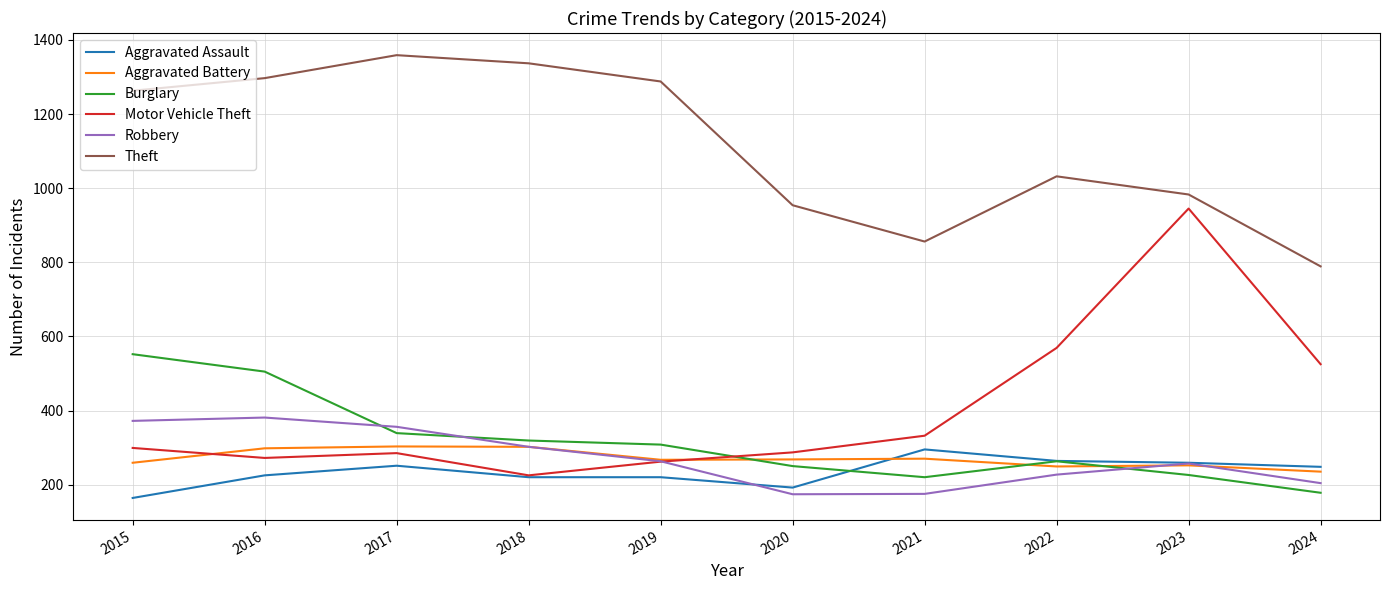

Which series has the largest range (max minus min)?

Motor Vehicle Theft